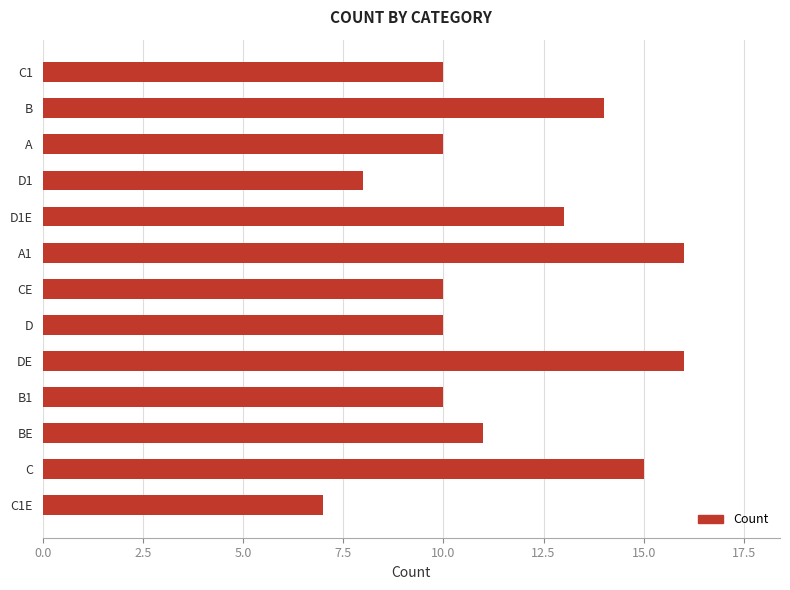

Read the value at D.

10